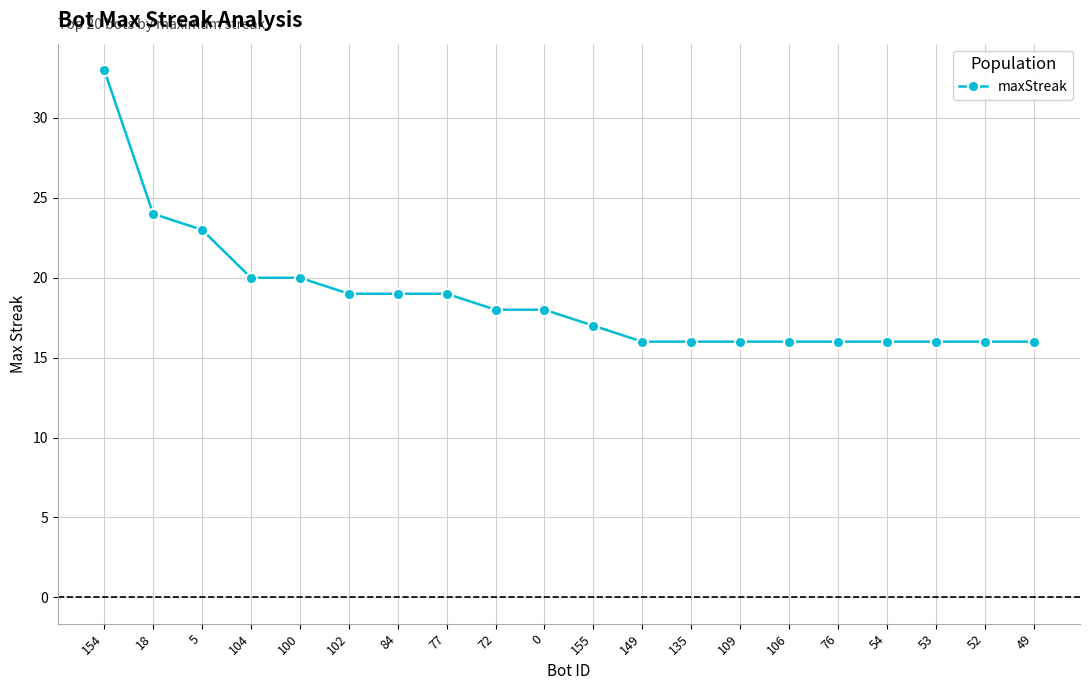

What is the greatest value displayed?

33